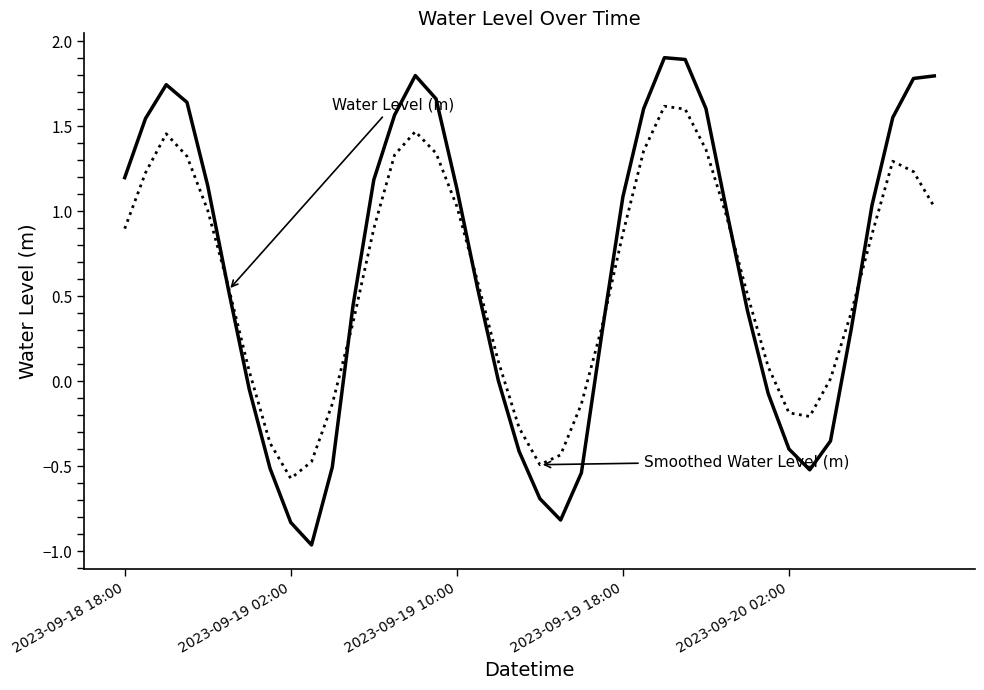

What is the greatest value displayed?

1.9